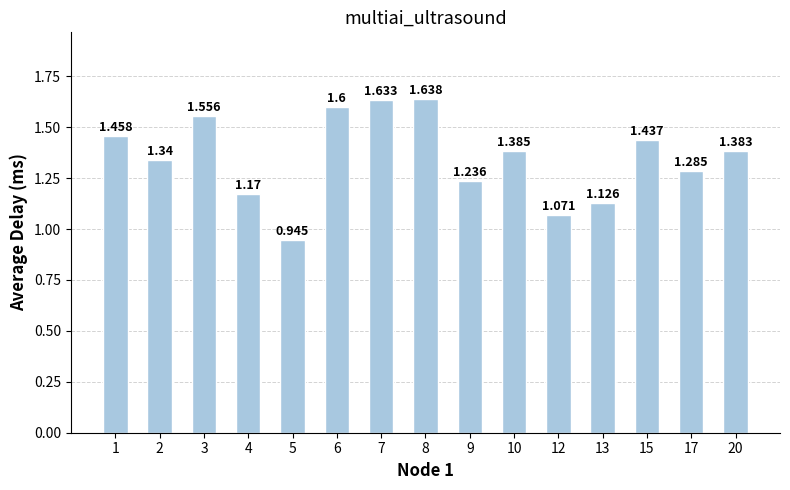

What is the average value?

1.4